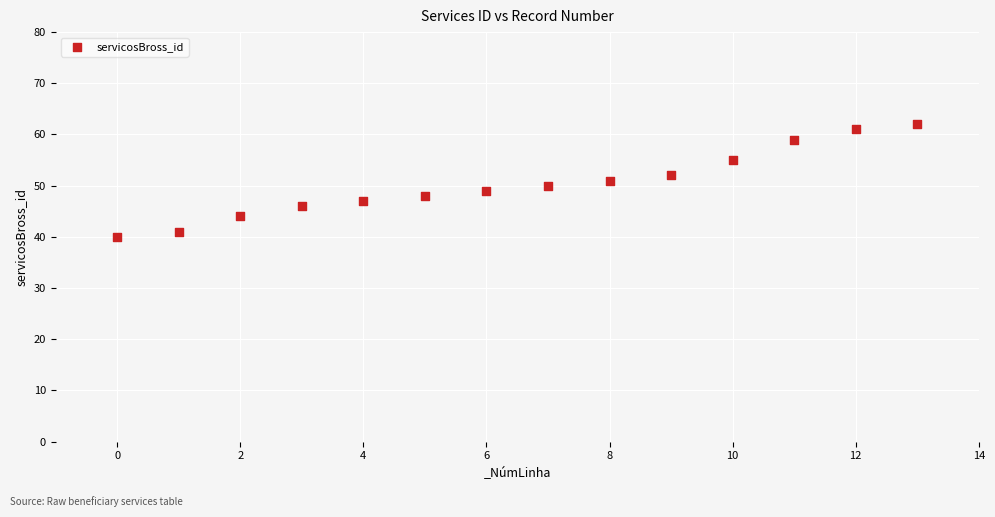

What is the range of Y values (max minus min)?

22